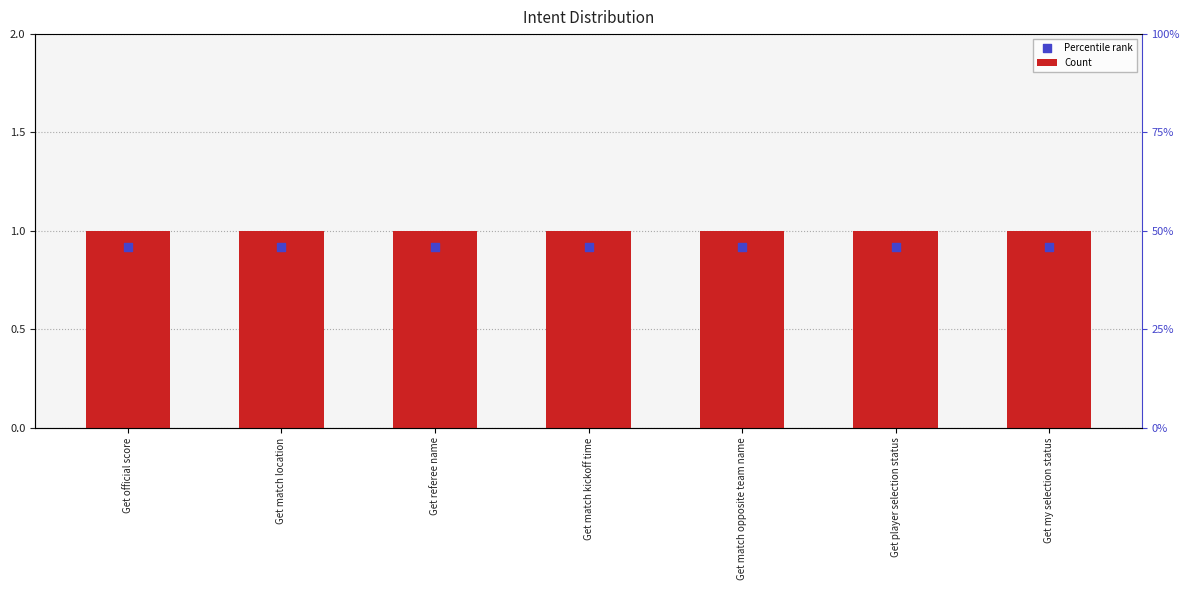

Is the value of Count at Get match location greater than the value of Percentile rank at Get match kickoff time?

Yes